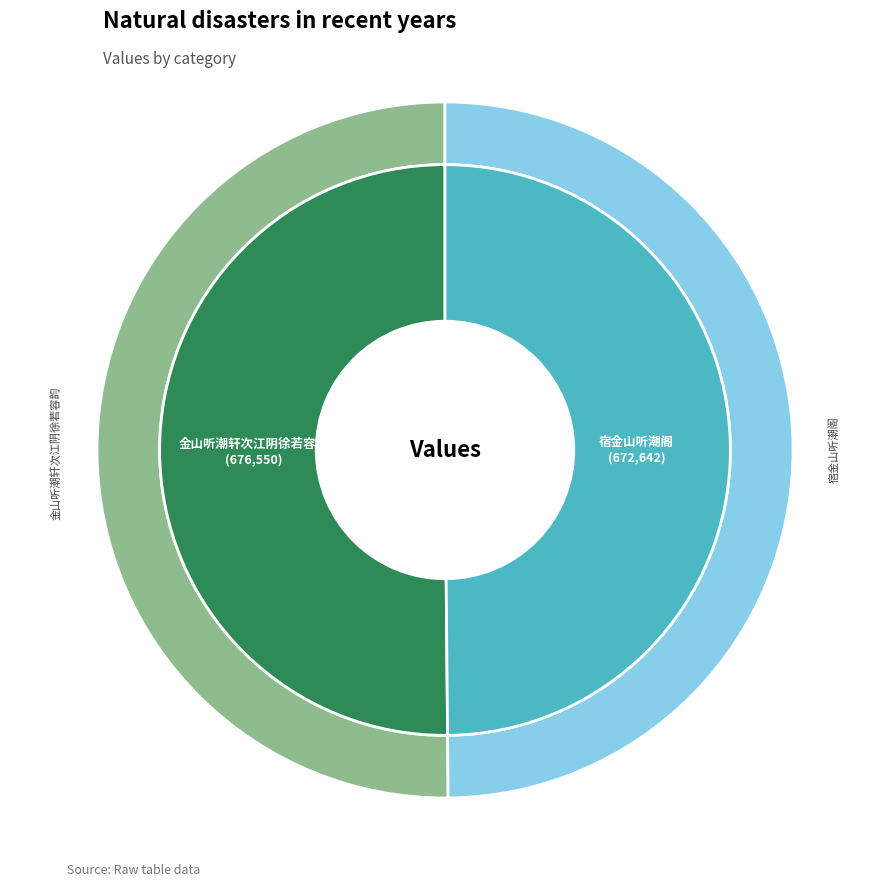

To the nearest percent, what percentage of the pie is 金山听潮轩次江阴徐若容韵?

50%